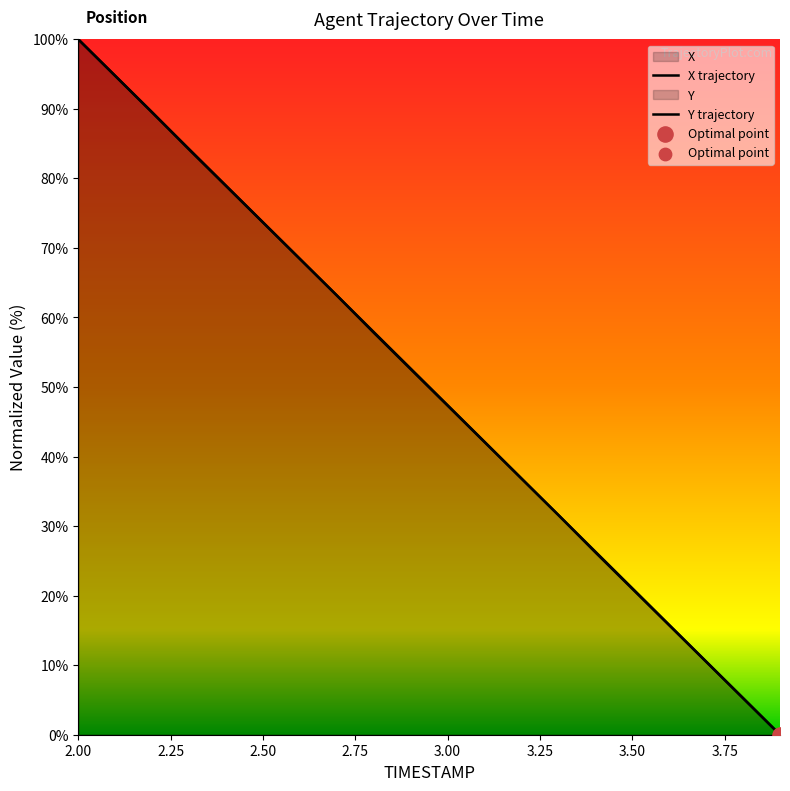

What are all the series names shown in the legend?

X, Y